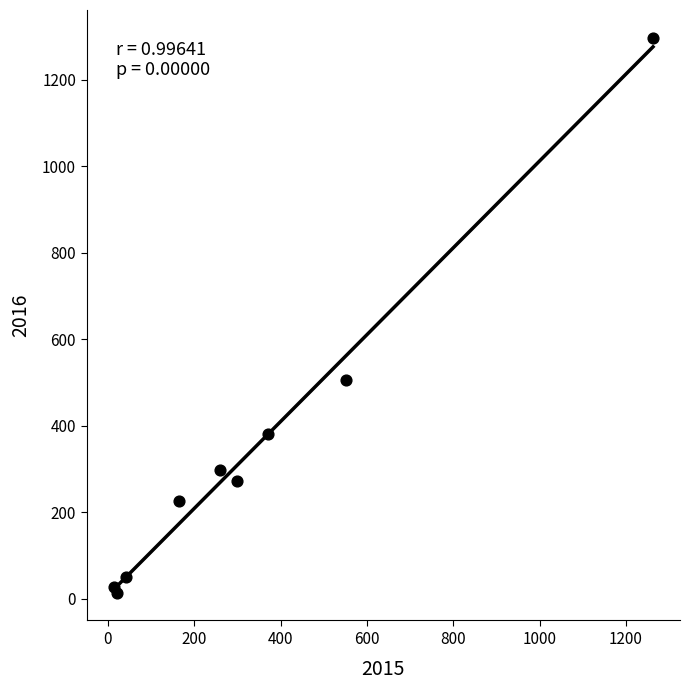

What Y value in the scatter plot is closest to 655?

505